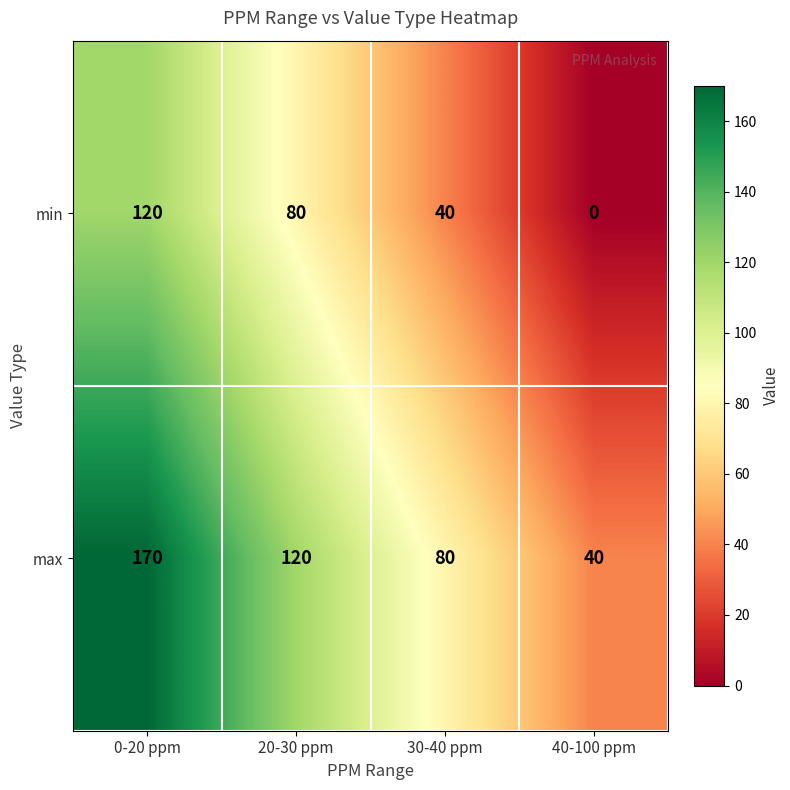

The max series shows 170 at 0-20 ppm. True or false?

True